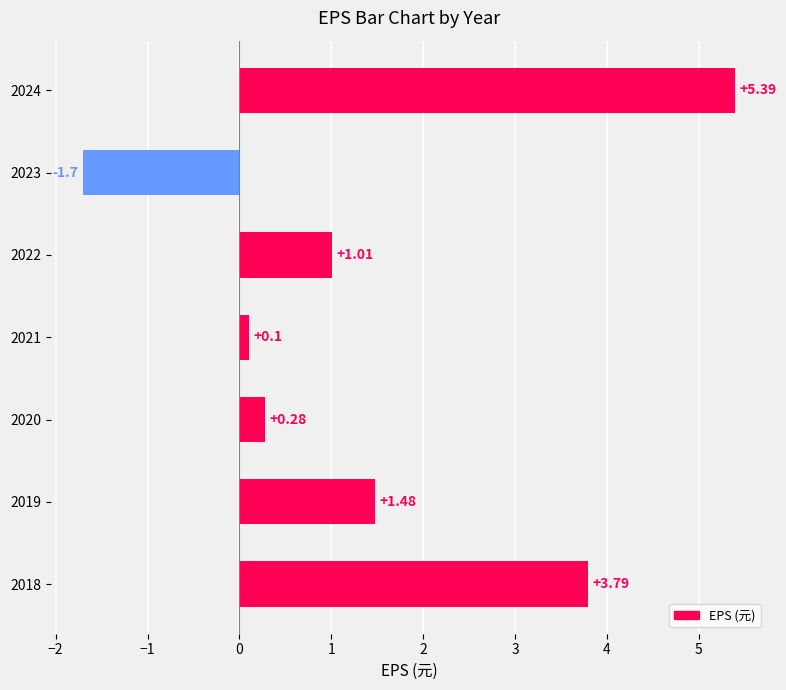

How many positive values are there?

6